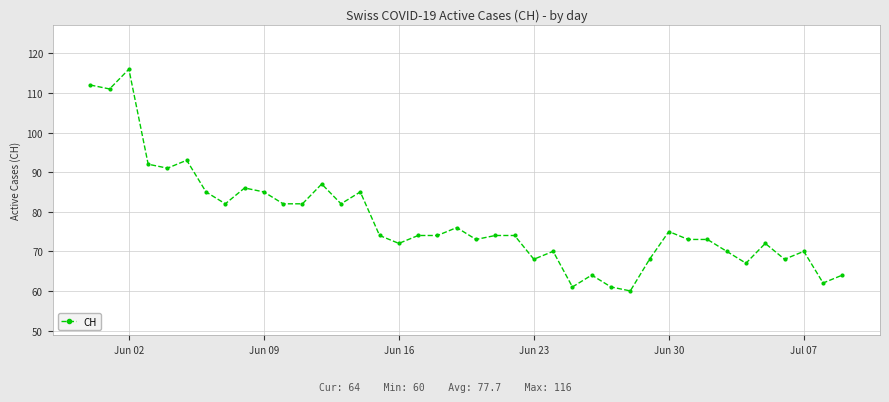

Count the number of data series in this chart.

1